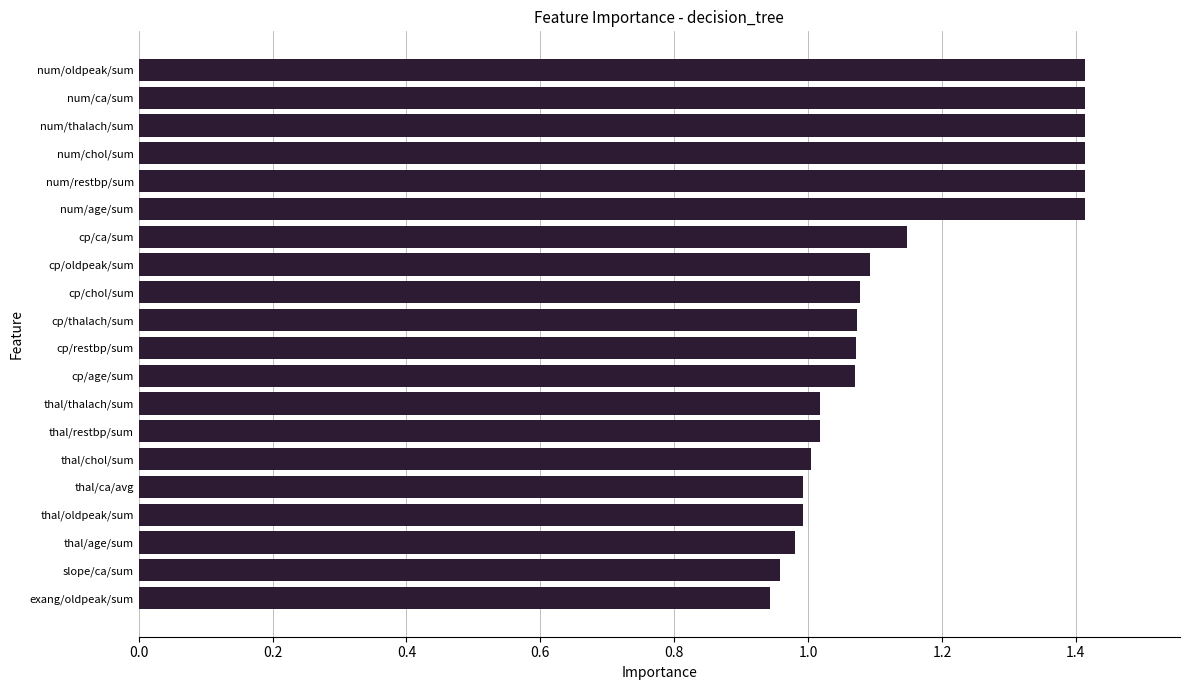

The value at num/chol/sum is 2.0. True or false?

False